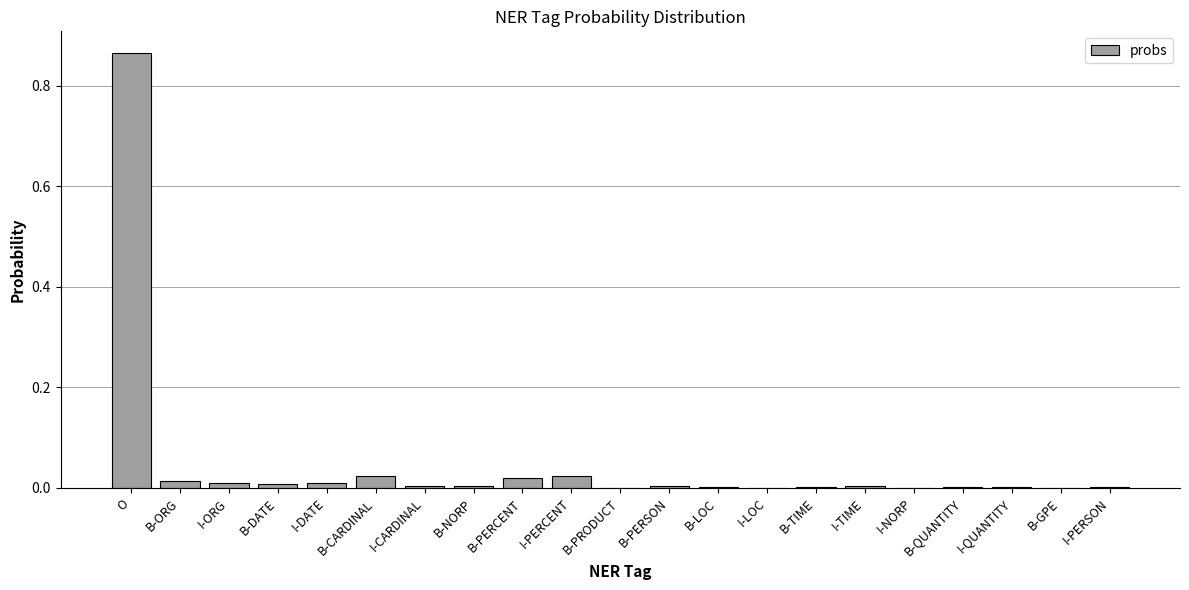

What is the sum of all values?

1.0